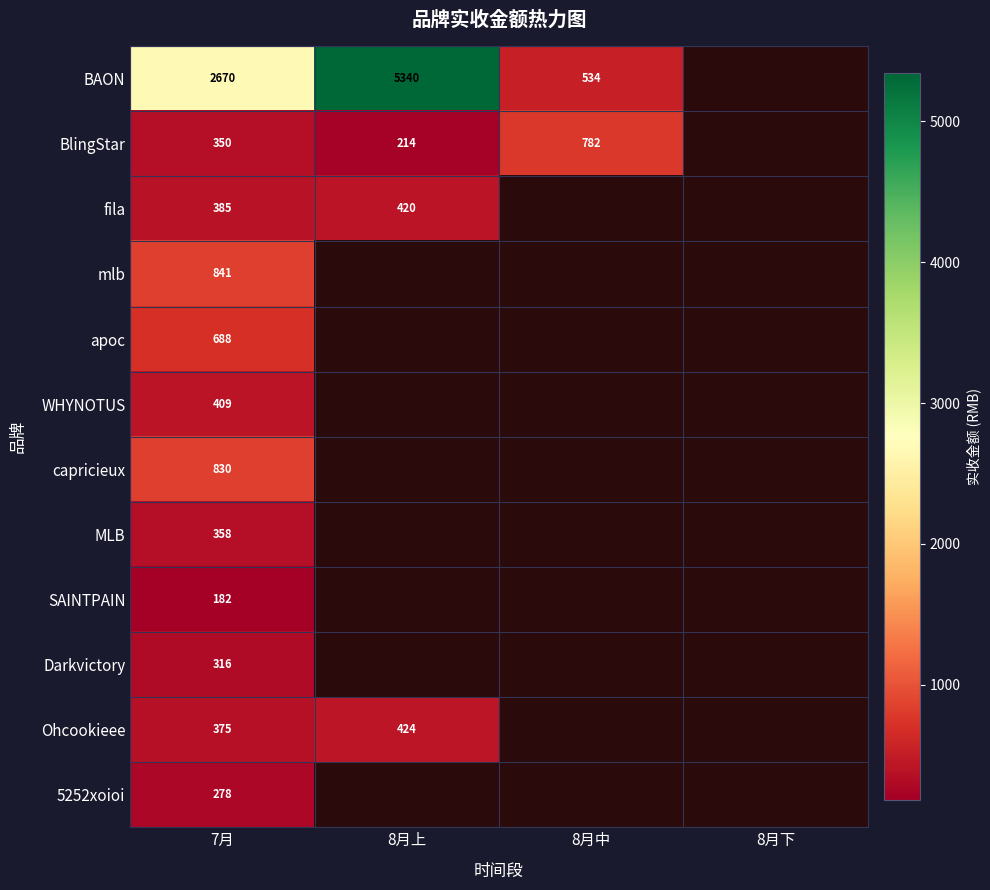

True or false: 5252xoioi has a value of 399 at 7月.

False